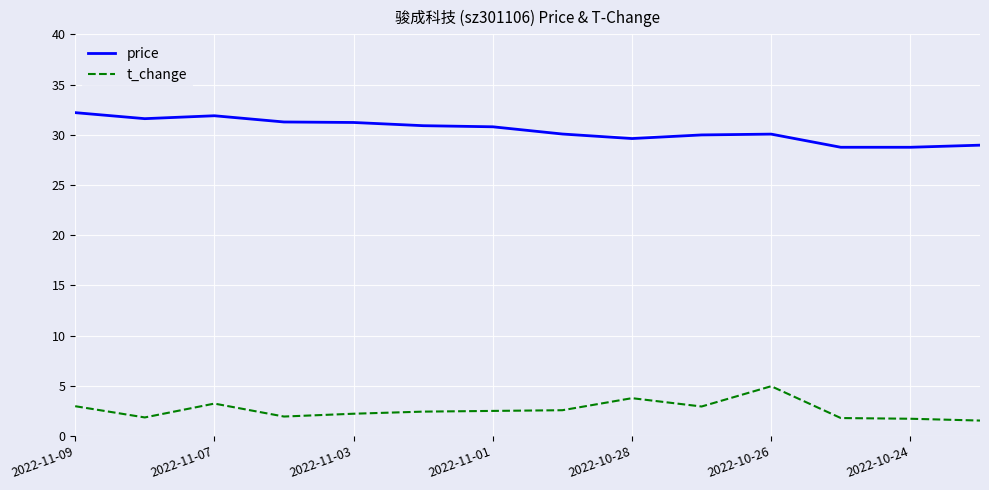

Which series has the largest total across all categories?

price